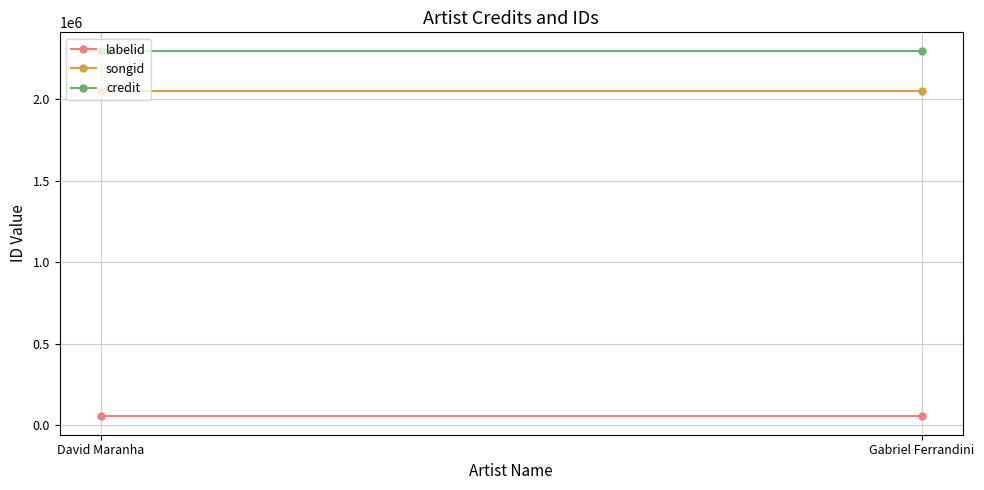

What position from the left is Gabriel Ferrandini?

2